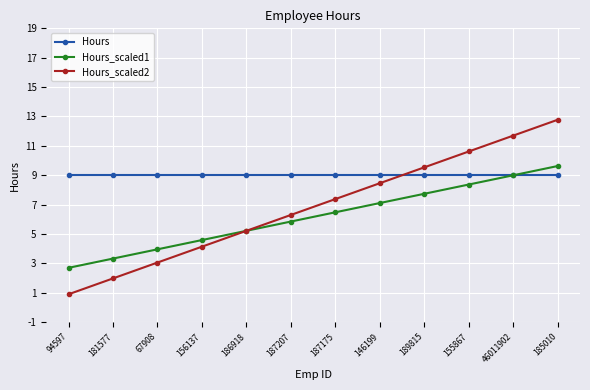

Which label corresponds to the smallest value in the chart?

94597